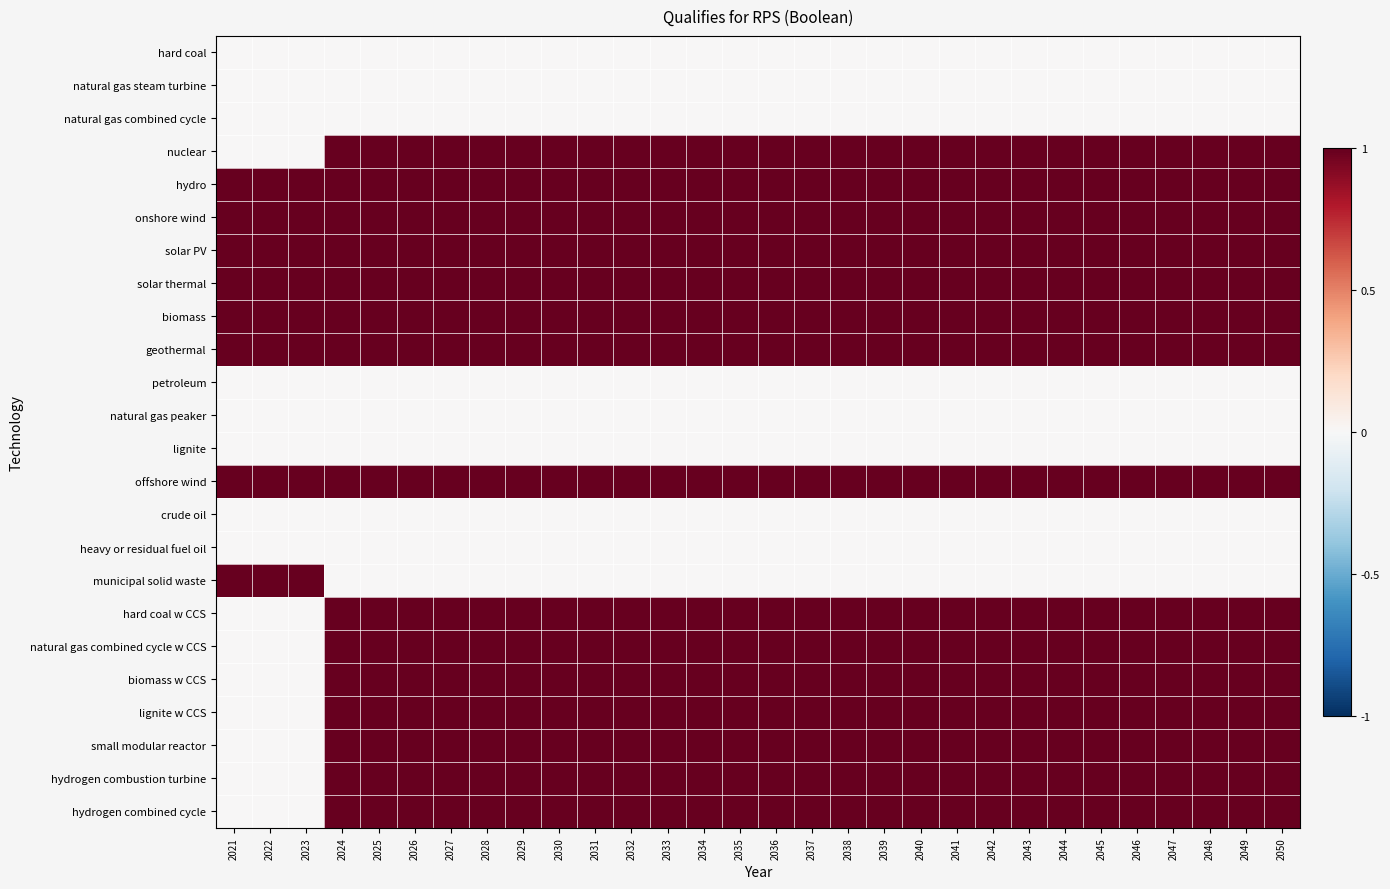

Reading right to left, list all the values displayed in this chart.

hard coal: 2050=0	2049=0	2048=0	2047=0	2046=0	2045=0	2044=0	2043=0	2042=0	2041=0	2040=0	2039=0	2038=0	2037=0	2036=0	2035=0	2034=0	2033=0	2032=0	2031=0	2030=0	2029=0	2028=0	2027=0	2026=0	2025=0	2024=0	2023=0	2022=0	2021=0
natural gas steam turbine: 2050=0	2049=0	2048=0	2047=0	2046=0	2045=0	2044=0	2043=0	2042=0	2041=0	2040=0	2039=0	2038=0	2037=0	2036=0	2035=0	2034=0	2033=0	2032=0	2031=0	2030=0	2029=0	2028=0	2027=0	2026=0	2025=0	2024=0	2023=0	2022=0	2021=0
natural gas combined cycle: 2050=0	2049=0	2048=0	2047=0	2046=0	2045=0	2044=0	2043=0	2042=0	2041=0	2040=0	2039=0	2038=0	2037=0	2036=0	2035=0	2034=0	2033=0	2032=0	2031=0	2030=0	2029=0	2028=0	2027=0	2026=0	2025=0	2024=0	2023=0	2022=0	2021=0
nuclear: 2050=1	2049=1	2048=1	2047=1	2046=1	2045=1	2044=1	2043=1	2042=1	2041=1	2040=1	2039=1	2038=1	2037=1	2036=1	2035=1	2034=1	2033=1	2032=1	2031=1	2030=1	2029=1	2028=1	2027=1	2026=1	2025=1	2024=1	2023=0	2022=0	2021=0
hydro: 2050=1	2049=1	2048=1	2047=1	2046=1	2045=1	2044=1	2043=1	2042=1	2041=1	2040=1	2039=1	2038=1	2037=1	2036=1	2035=1	2034=1	2033=1	2032=1	2031=1	2030=1	2029=1	2028=1	2027=1	2026=1	2025=1	2024=1	2023=1	2022=1	2021=1
onshore wind: 2050=1	2049=1	2048=1	2047=1	2046=1	2045=1	2044=1	2043=1	2042=1	2041=1	2040=1	2039=1	2038=1	2037=1	2036=1	2035=1	2034=1	2033=1	2032=1	2031=1	2030=1	2029=1	2028=1	2027=1	2026=1	2025=1	2024=1	2023=1	2022=1	2021=1
solar PV: 2050=1	2049=1	2048=1	2047=1	2046=1	2045=1	2044=1	2043=1	2042=1	2041=1	2040=1	2039=1	2038=1	2037=1	2036=1	2035=1	2034=1	2033=1	2032=1	2031=1	2030=1	2029=1	2028=1	2027=1	2026=1	2025=1	2024=1	2023=1	2022=1	2021=1
solar thermal: 2050=1	2049=1	2048=1	2047=1	2046=1	2045=1	2044=1	2043=1	2042=1	2041=1	2040=1	2039=1	2038=1	2037=1	2036=1	2035=1	2034=1	2033=1	2032=1	2031=1	2030=1	2029=1	2028=1	2027=1	2026=1	2025=1	2024=1	2023=1	2022=1	2021=1
biomass: 2050=1	2049=1	2048=1	2047=1	2046=1	2045=1	2044=1	2043=1	2042=1	2041=1	2040=1	2039=1	2038=1	2037=1	2036=1	2035=1	2034=1	2033=1	2032=1	2031=1	2030=1	2029=1	2028=1	2027=1	2026=1	2025=1	2024=1	2023=1	2022=1	2021=1
geothermal: 2050=1	2049=1	2048=1	2047=1	2046=1	2045=1	2044=1	2043=1	2042=1	2041=1	2040=1	2039=1	2038=1	2037=1	2036=1	2035=1	2034=1	2033=1	2032=1	2031=1	2030=1	2029=1	2028=1	2027=1	2026=1	2025=1	2024=1	2023=1	2022=1	2021=1
petroleum: 2050=0	2049=0	2048=0	2047=0	2046=0	2045=0	2044=0	2043=0	2042=0	2041=0	2040=0	2039=0	2038=0	2037=0	2036=0	2035=0	2034=0	2033=0	2032=0	2031=0	2030=0	2029=0	2028=0	2027=0	2026=0	2025=0	2024=0	2023=0	2022=0	2021=0
natural gas peaker: 2050=0	2049=0	2048=0	2047=0	2046=0	2045=0	2044=0	2043=0	2042=0	2041=0	2040=0	2039=0	2038=0	2037=0	2036=0	2035=0	2034=0	2033=0	2032=0	2031=0	2030=0	2029=0	2028=0	2027=0	2026=0	2025=0	2024=0	2023=0	2022=0	2021=0
lignite: 2050=0	2049=0	2048=0	2047=0	2046=0	2045=0	2044=0	2043=0	2042=0	2041=0	2040=0	2039=0	2038=0	2037=0	2036=0	2035=0	2034=0	2033=0	2032=0	2031=0	2030=0	2029=0	2028=0	2027=0	2026=0	2025=0	2024=0	2023=0	2022=0	2021=0
offshore wind: 2050=1	2049=1	2048=1	2047=1	2046=1	2045=1	2044=1	2043=1	2042=1	2041=1	2040=1	2039=1	2038=1	2037=1	2036=1	2035=1	2034=1	2033=1	2032=1	2031=1	2030=1	2029=1	2028=1	2027=1	2026=1	2025=1	2024=1	2023=1	2022=1	2021=1
crude oil: 2050=0	2049=0	2048=0	2047=0	2046=0	2045=0	2044=0	2043=0	2042=0	2041=0	2040=0	2039=0	2038=0	2037=0	2036=0	2035=0	2034=0	2033=0	2032=0	2031=0	2030=0	2029=0	2028=0	2027=0	2026=0	2025=0	2024=0	2023=0	2022=0	2021=0
heavy or residual fuel oil: 2050=0	2049=0	2048=0	2047=0	2046=0	2045=0	2044=0	2043=0	2042=0	2041=0	2040=0	2039=0	2038=0	2037=0	2036=0	2035=0	2034=0	2033=0	2032=0	2031=0	2030=0	2029=0	2028=0	2027=0	2026=0	2025=0	2024=0	2023=0	2022=0	2021=0
municipal solid waste: 2050=0	2049=0	2048=0	2047=0	2046=0	2045=0	2044=0	2043=0	2042=0	2041=0	2040=0	2039=0	2038=0	2037=0	2036=0	2035=0	2034=0	2033=0	2032=0	2031=0	2030=0	2029=0	2028=0	2027=0	2026=0	2025=0	2024=0	2023=1	2022=1	2021=1
hard coal w CCS: 2050=1	2049=1	2048=1	2047=1	2046=1	2045=1	2044=1	2043=1	2042=1	2041=1	2040=1	2039=1	2038=1	2037=1	2036=1	2035=1	2034=1	2033=1	2032=1	2031=1	2030=1	2029=1	2028=1	2027=1	2026=1	2025=1	2024=1	2023=0	2022=0	2021=0
natural gas combined cycle w CCS: 2050=1	2049=1	2048=1	2047=1	2046=1	2045=1	2044=1	2043=1	2042=1	2041=1	2040=1	2039=1	2038=1	2037=1	2036=1	2035=1	2034=1	2033=1	2032=1	2031=1	2030=1	2029=1	2028=1	2027=1	2026=1	2025=1	2024=1	2023=0	2022=0	2021=0
biomass w CCS: 2050=1	2049=1	2048=1	2047=1	2046=1	2045=1	2044=1	2043=1	2042=1	2041=1	2040=1	2039=1	2038=1	2037=1	2036=1	2035=1	2034=1	2033=1	2032=1	2031=1	2030=1	2029=1	2028=1	2027=1	2026=1	2025=1	2024=1	2023=0	2022=0	2021=0
lignite w CCS: 2050=1	2049=1	2048=1	2047=1	2046=1	2045=1	2044=1	2043=1	2042=1	2041=1	2040=1	2039=1	2038=1	2037=1	2036=1	2035=1	2034=1	2033=1	2032=1	2031=1	2030=1	2029=1	2028=1	2027=1	2026=1	2025=1	2024=1	2023=0	2022=0	2021=0
small modular reactor: 2050=1	2049=1	2048=1	2047=1	2046=1	2045=1	2044=1	2043=1	2042=1	2041=1	2040=1	2039=1	2038=1	2037=1	2036=1	2035=1	2034=1	2033=1	2032=1	2031=1	2030=1	2029=1	2028=1	2027=1	2026=1	2025=1	2024=1	2023=0	2022=0	2021=0
hydrogen combustion turbine: 2050=1	2049=1	2048=1	2047=1	2046=1	2045=1	2044=1	2043=1	2042=1	2041=1	2040=1	2039=1	2038=1	2037=1	2036=1	2035=1	2034=1	2033=1	2032=1	2031=1	2030=1	2029=1	2028=1	2027=1	2026=1	2025=1	2024=1	2023=0	2022=0	2021=0
hydrogen combined cycle: 2050=1	2049=1	2048=1	2047=1	2046=1	2045=1	2044=1	2043=1	2042=1	2041=1	2040=1	2039=1	2038=1	2037=1	2036=1	2035=1	2034=1	2033=1	2032=1	2031=1	2030=1	2029=1	2028=1	2027=1	2026=1	2025=1	2024=1	2023=0	2022=0	2021=0